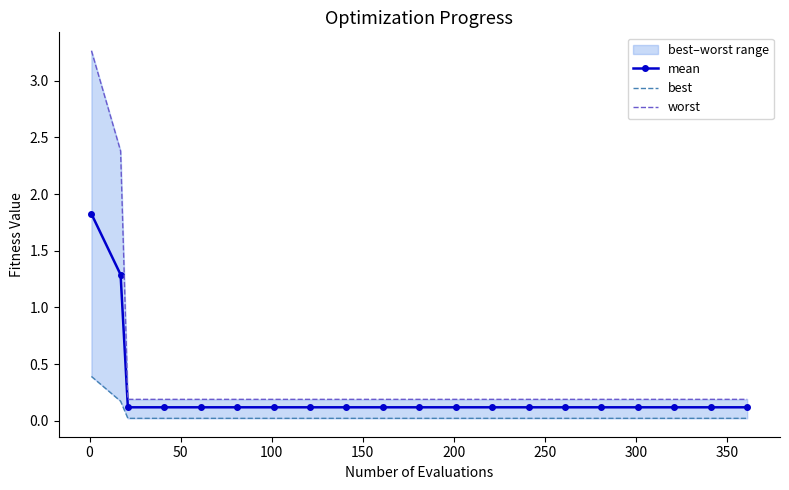

List the series in order of their peak value, highest first.

worst, mean, best